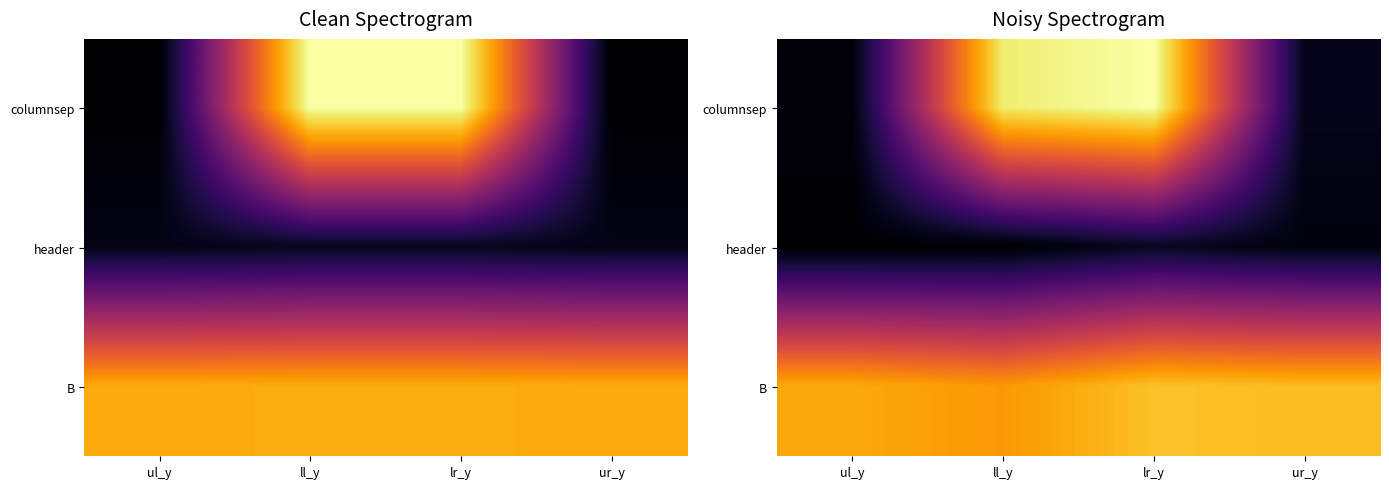

Is it true that B equals 0.8 at ul_y?

True